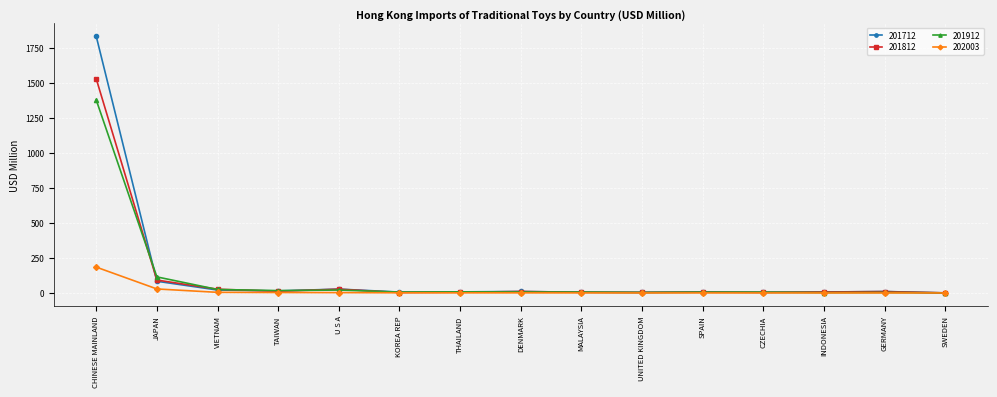

Is it true that 201712 equals 1831.2 at CHINESE MAINLAND?

True